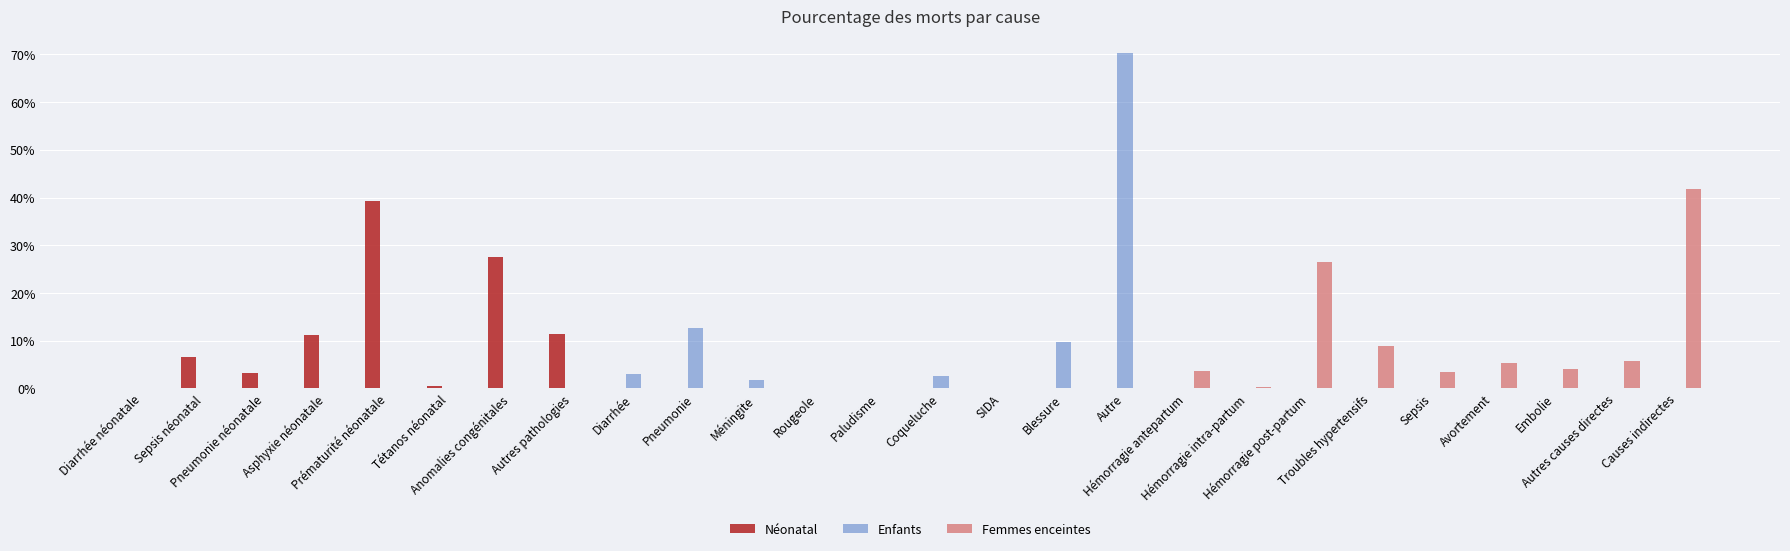

At which category is the sum across all series the highest?

Autre